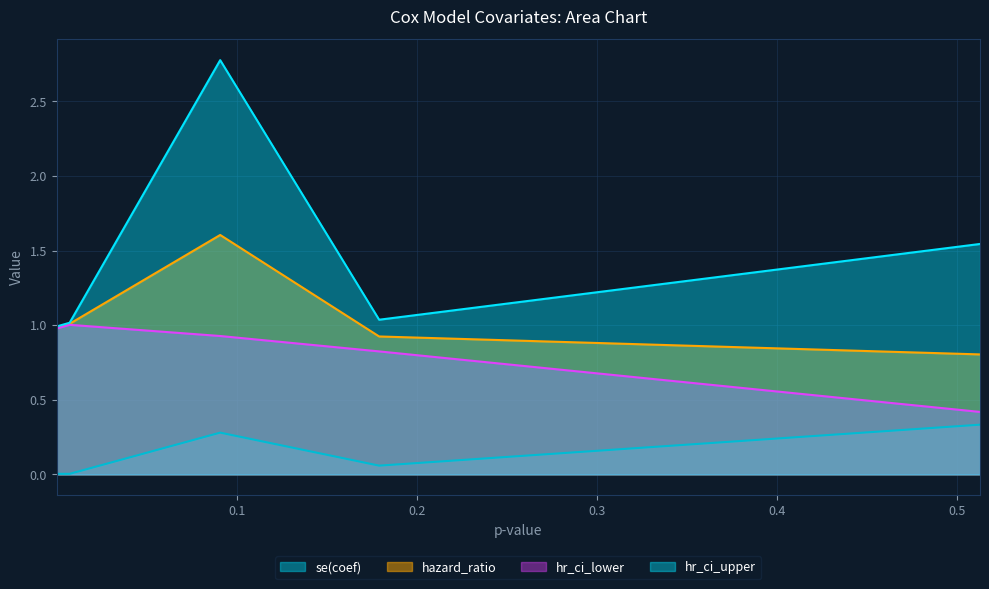

True or false: hr_ci_lower and hazard_ratio cross at least once.

False